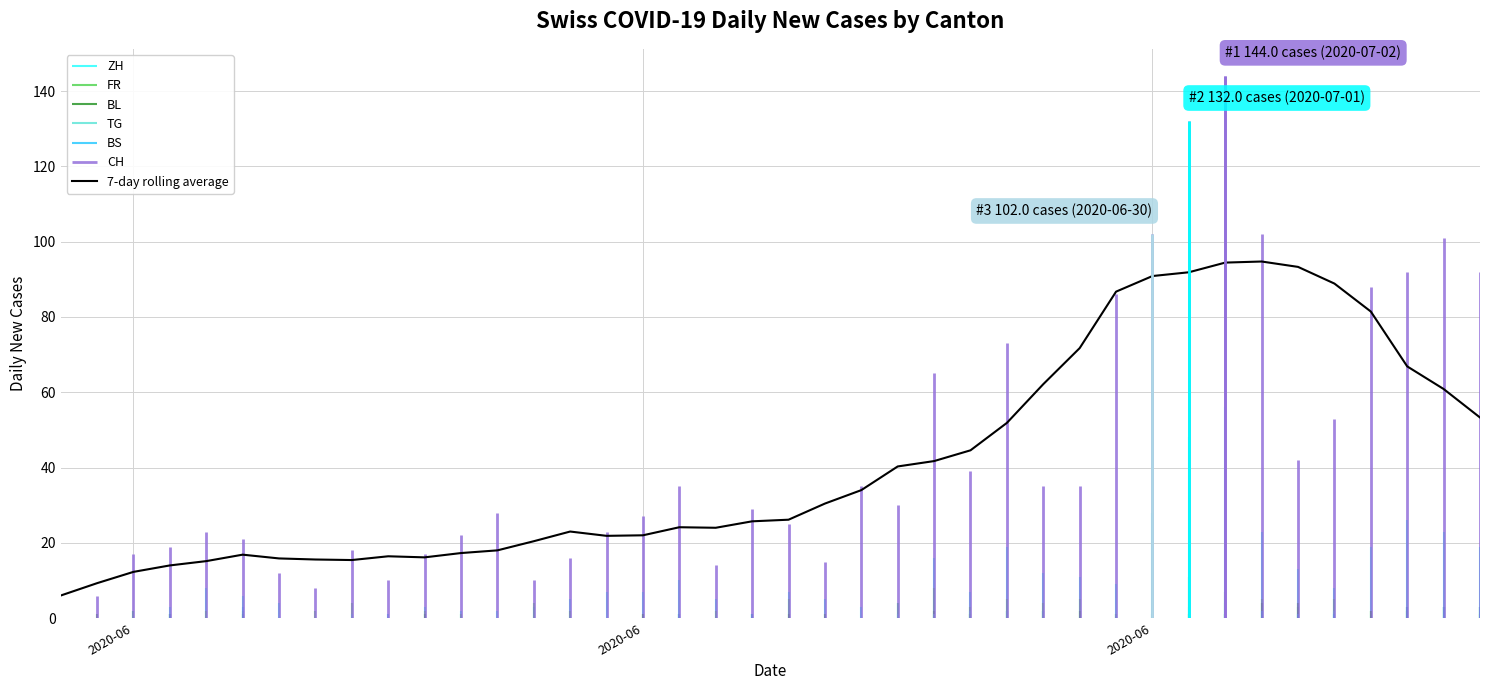

What is the sum of all values?

1655.4